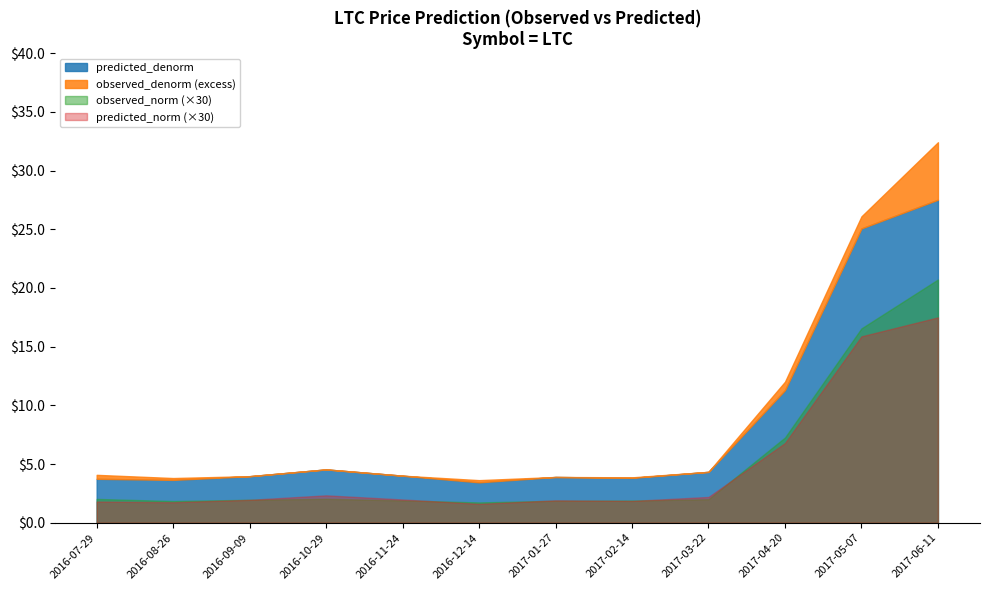

Which series has the largest total across all categories?

observed_denorm